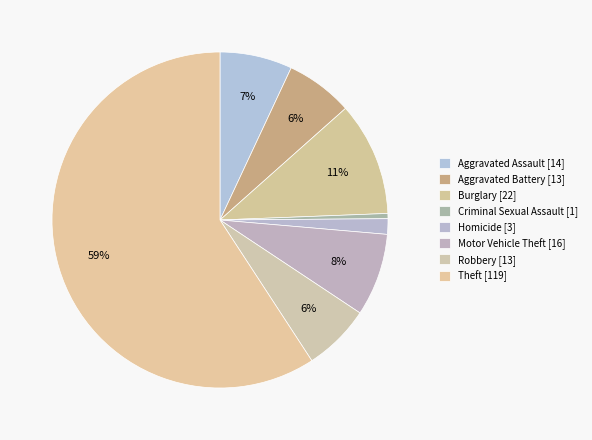

How many segments does this pie chart have?

8